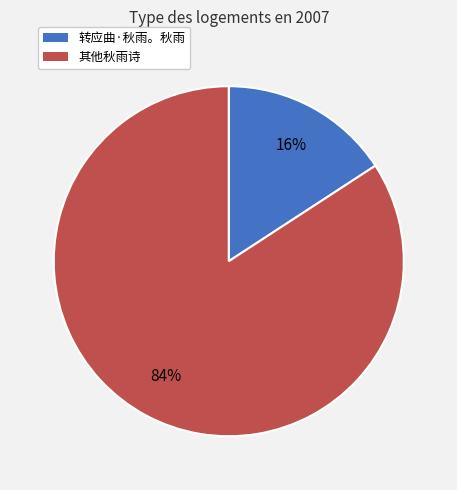

Is there a majority slice in this chart?

Yes